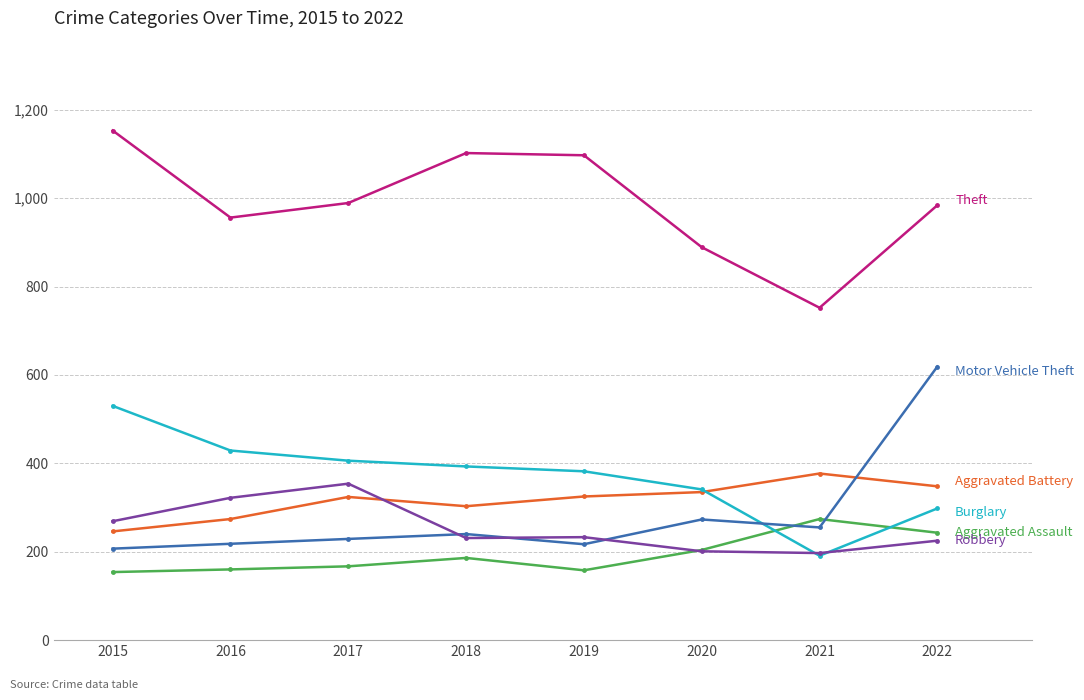

At which category does the chart reach its peak across all series?

2015